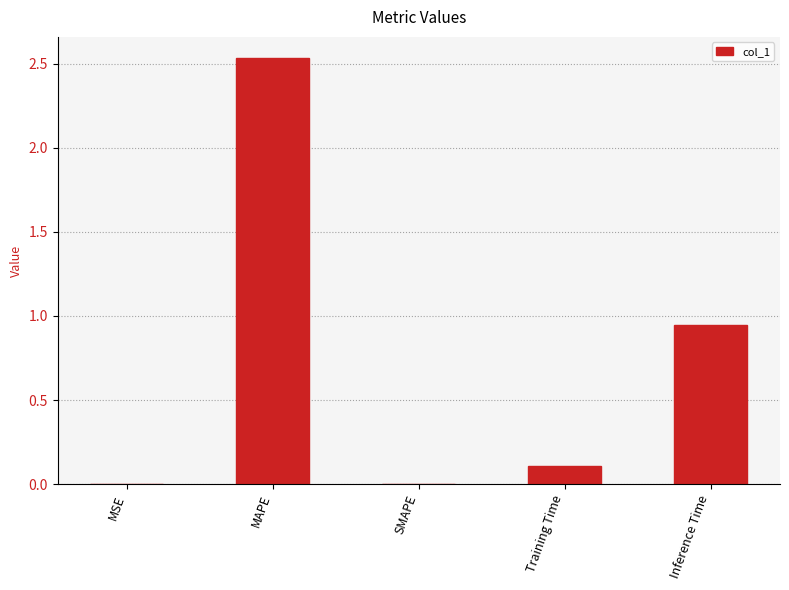

What is the change in value from MAPE to Inference Time?

-1.6